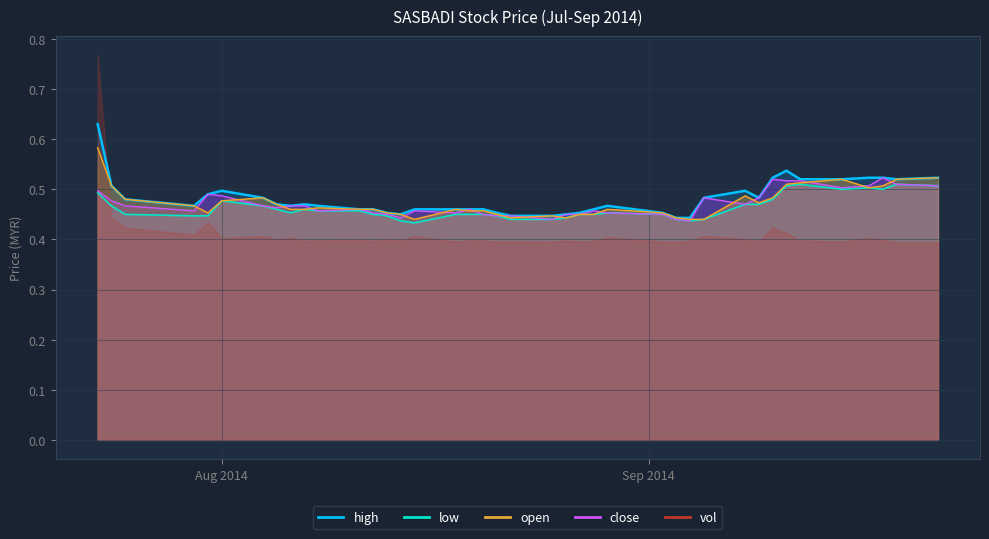

Does the chart display data point markers on the line(s)?

No